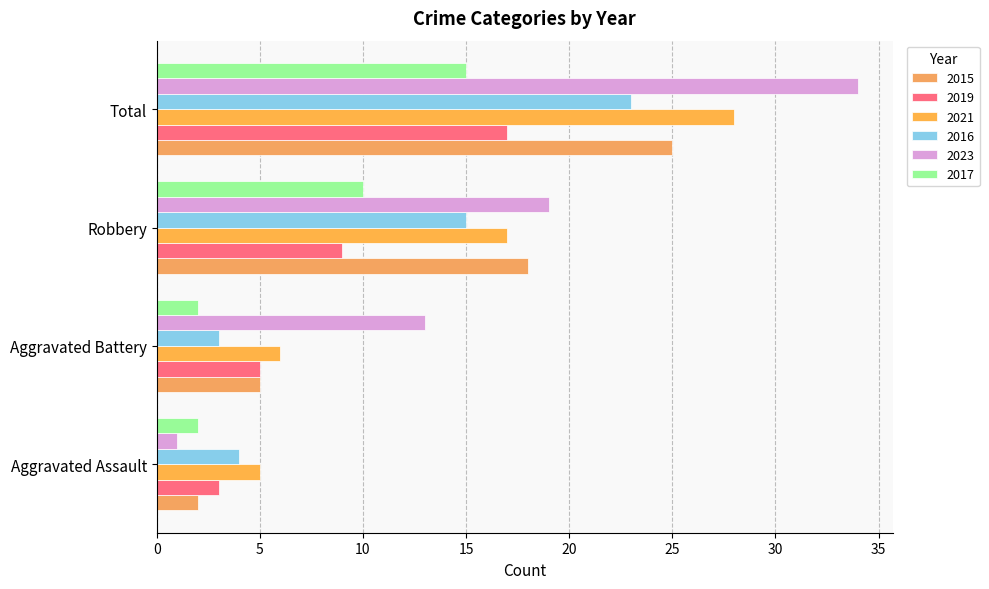

What is the sum of all 2021 values?

56